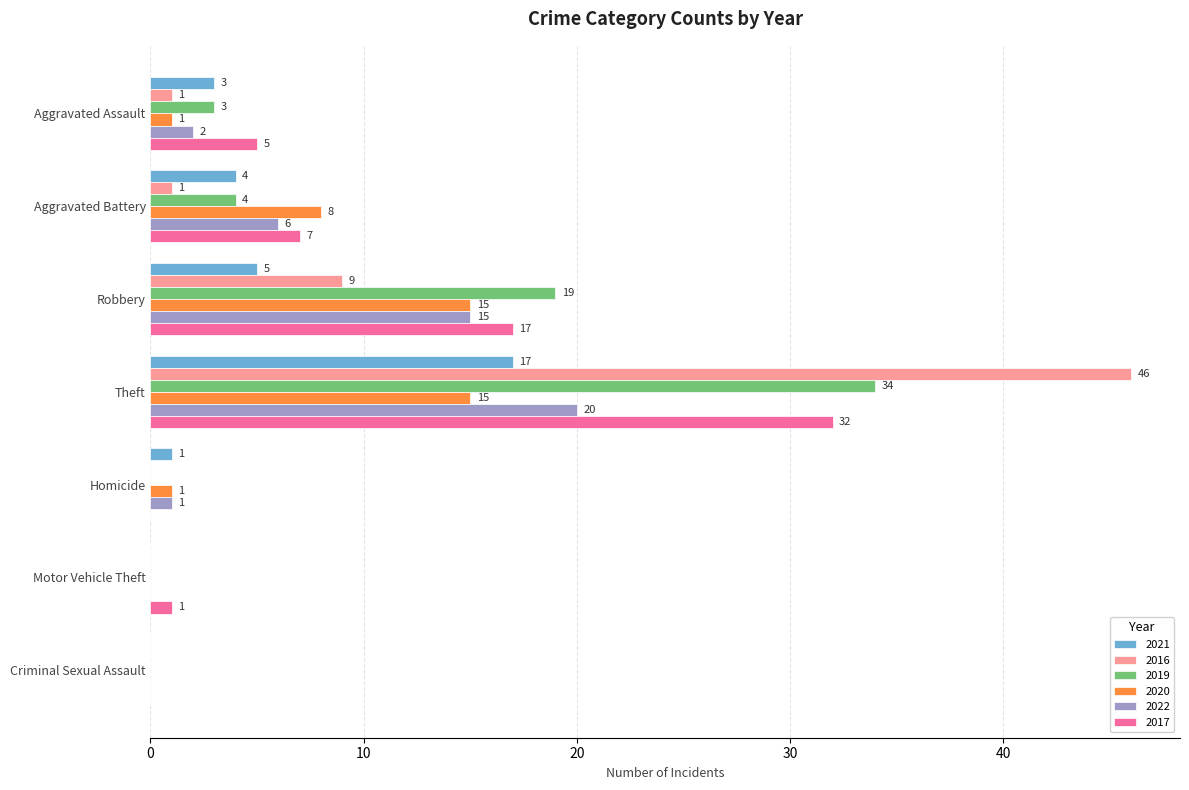

What is the maximum value shown in the chart?

46